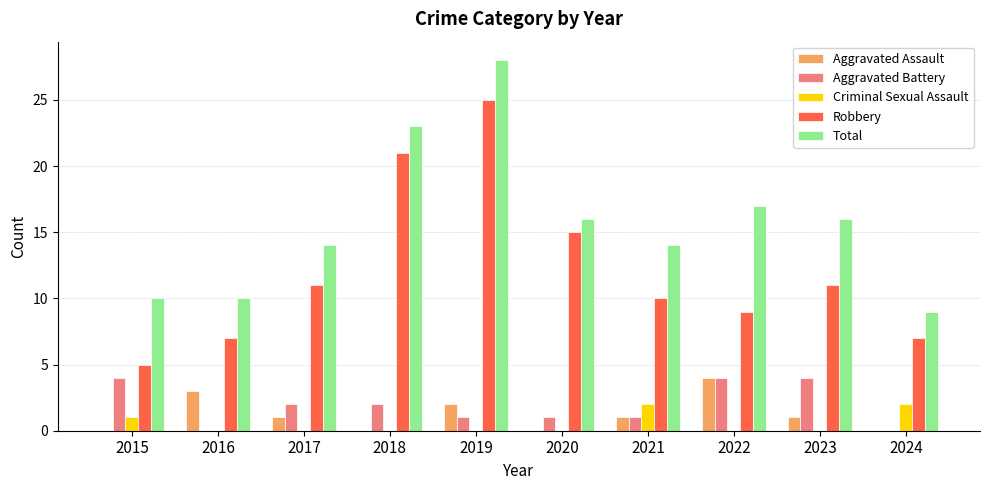

Is the value of Criminal Sexual Assault at 2018 greater than the value of Robbery at 2015?

No